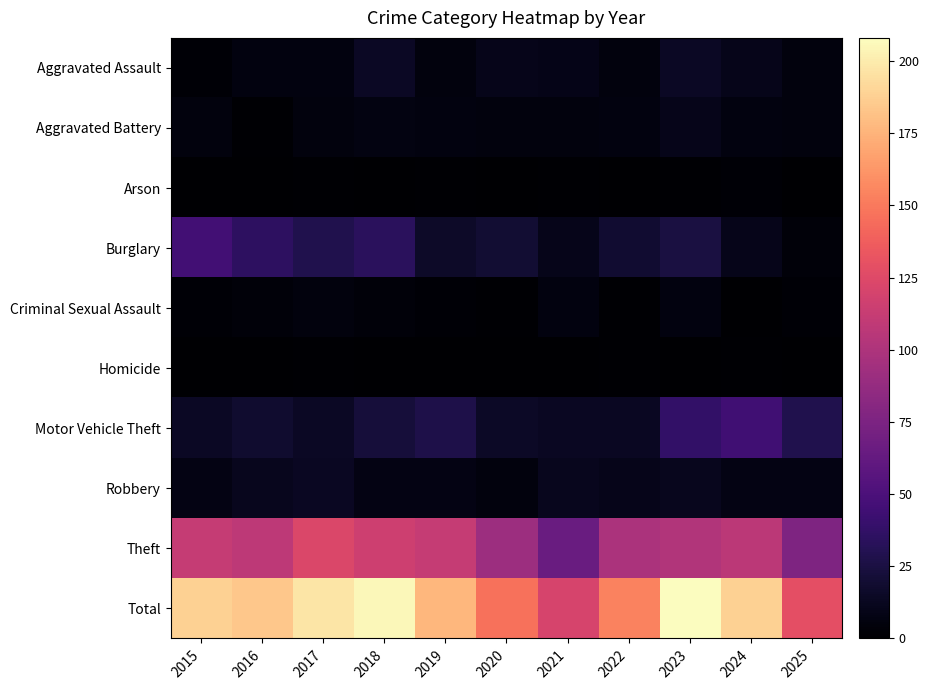

How many data points does each series have?

11